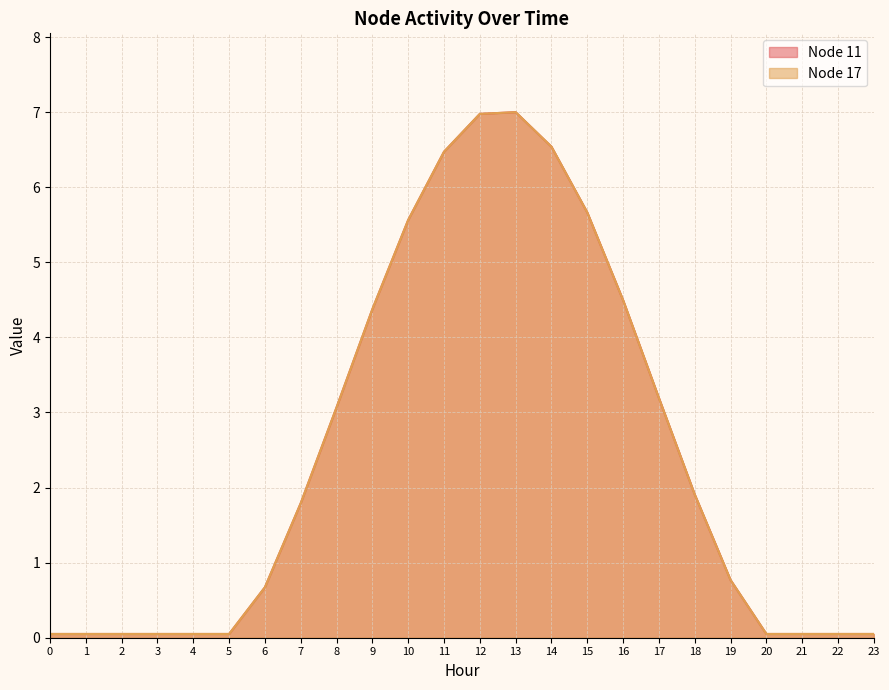

What is the total value across all series at 10?

11.1